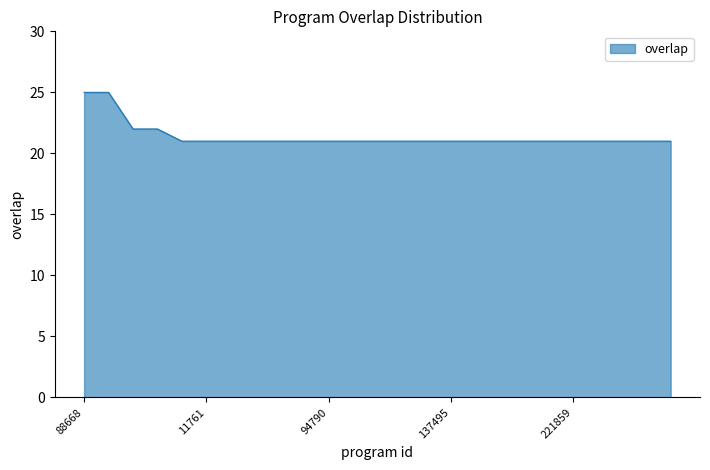

What is the smallest value displayed?

21